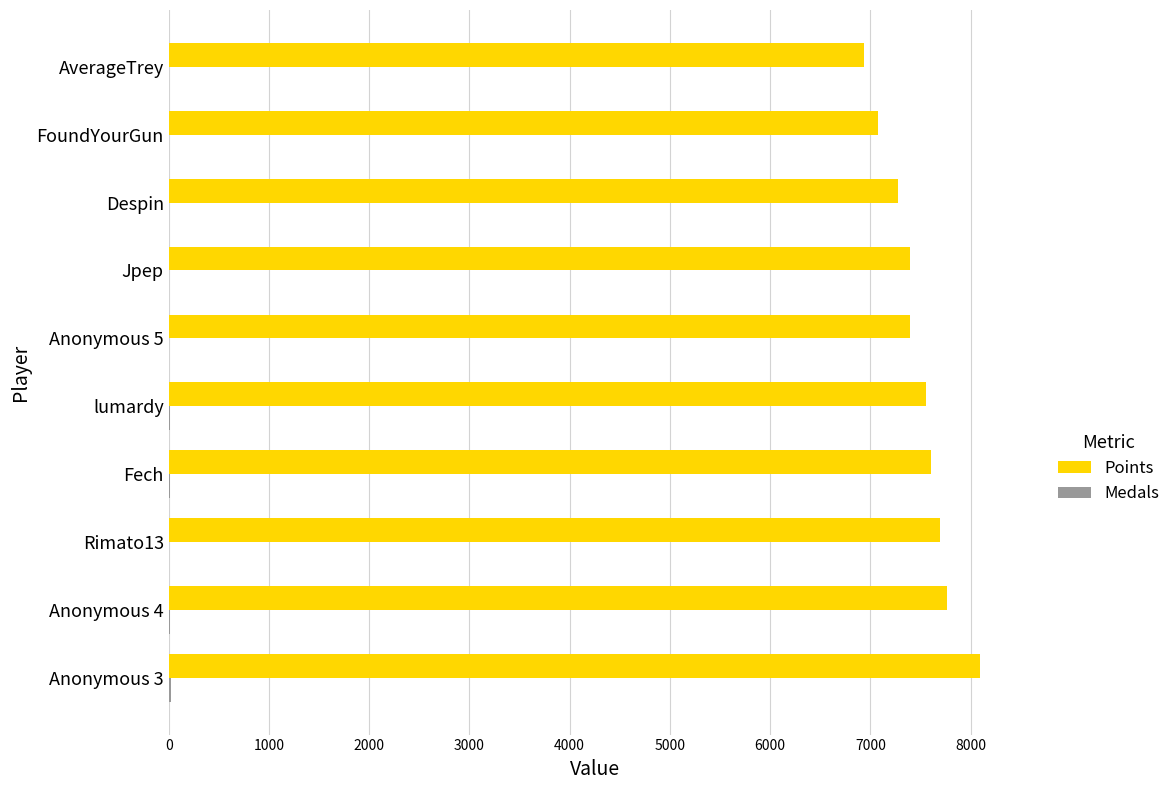

The Points series shows 7274 at Despin. True or false?

True